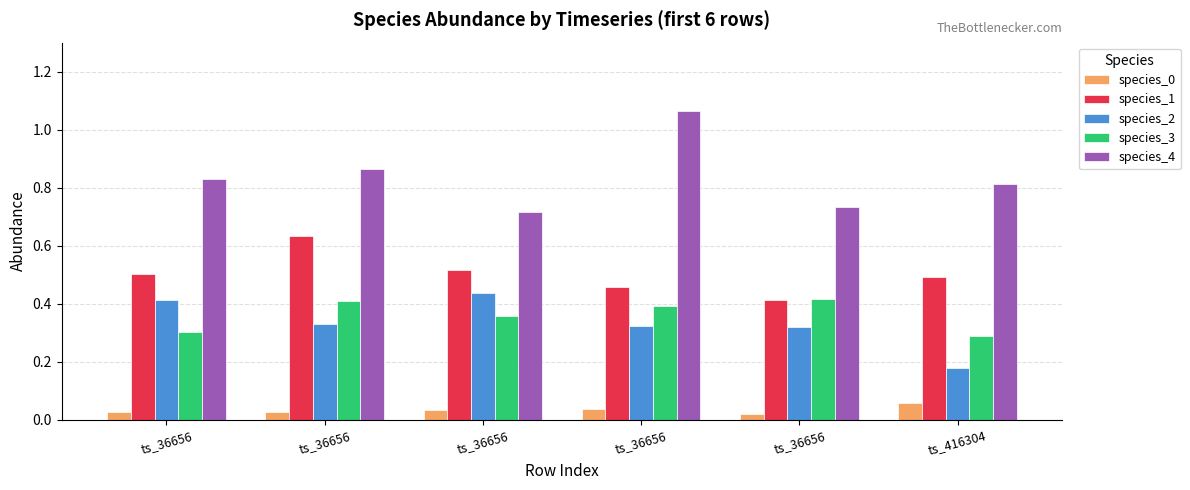

Reading left to right, extract all data points from this chart.

species_0: 0.0	0.0	0.0	0.0	0.0	0.1
species_1: 0.5	0.6	0.5	0.5	0.4	0.5
species_2: 0.4	0.3	0.4	0.3	0.3	0.2
species_3: 0.3	0.4	0.4	0.4	0.4	0.3
species_4: 0.8	0.9	0.7	1.1	0.7	0.8